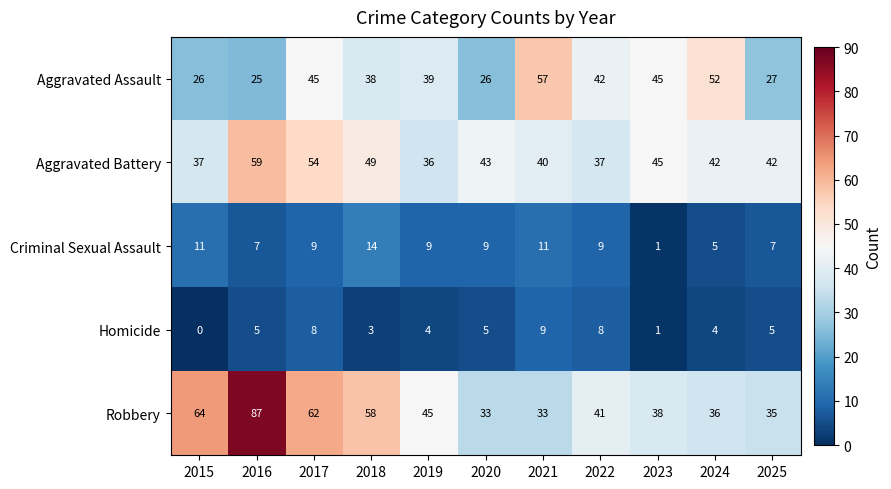

List the series in order of their peak value, highest first.

Robbery, Aggravated Battery, Aggravated Assault, Criminal Sexual Assault, Homicide